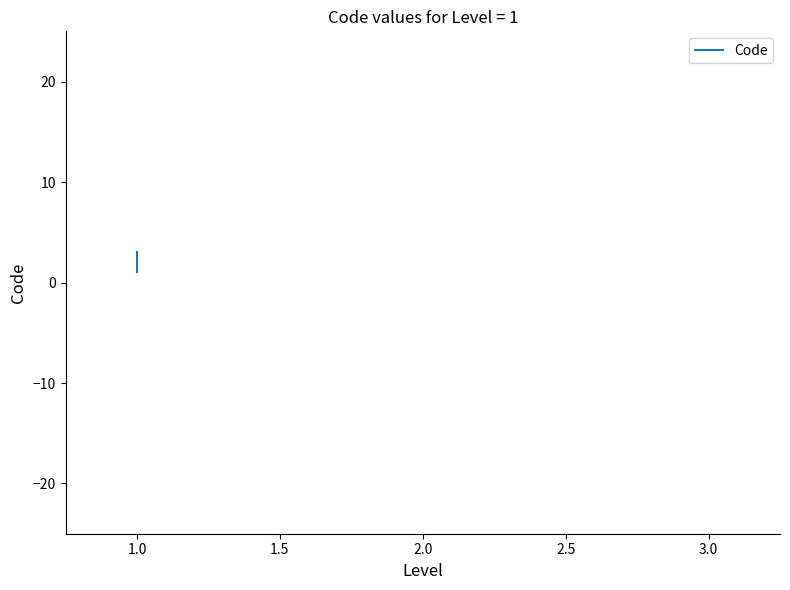

Reading left to right, what are all the values shown in this chart?

1	2	3